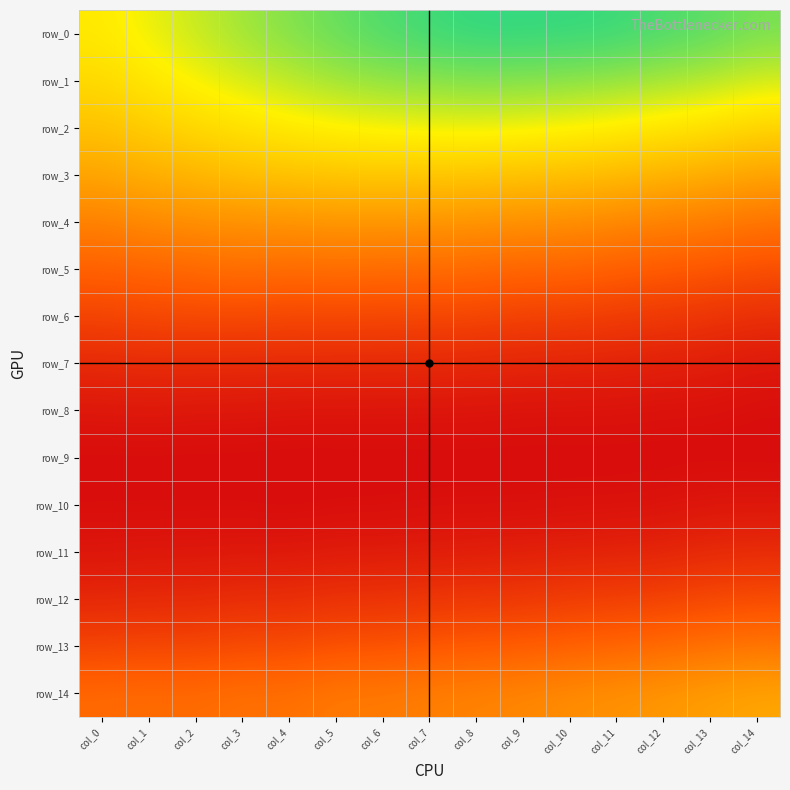

The row_0 series shows 0.2 at col_5. True or false?

True